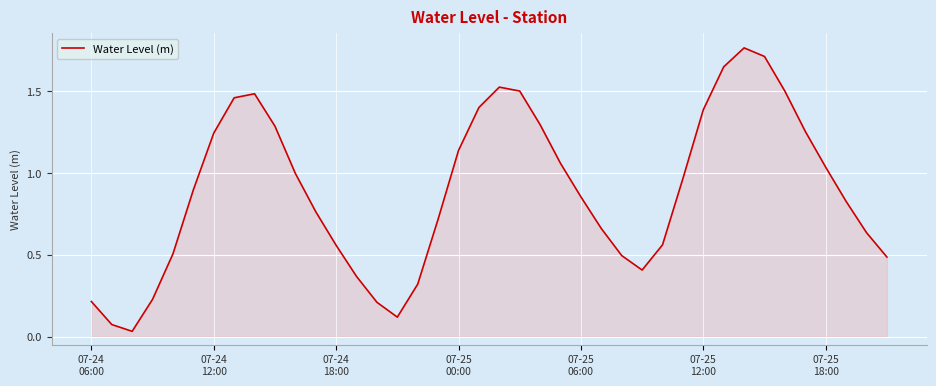

What is the difference between the maximum and minimum values?

1.7